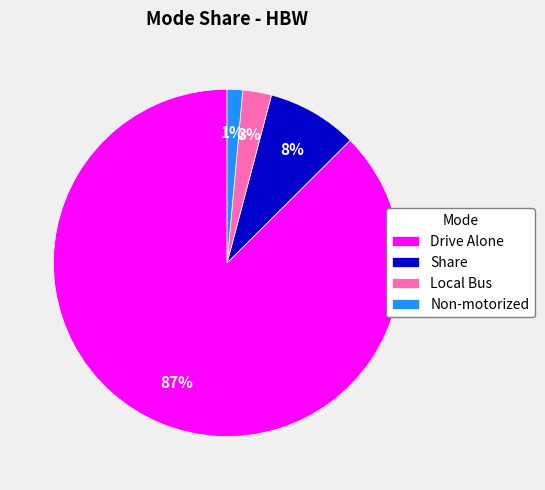

Rank the categories by value from highest to lowest.

Drive Alone, Share, Local Bus, Non-motorized